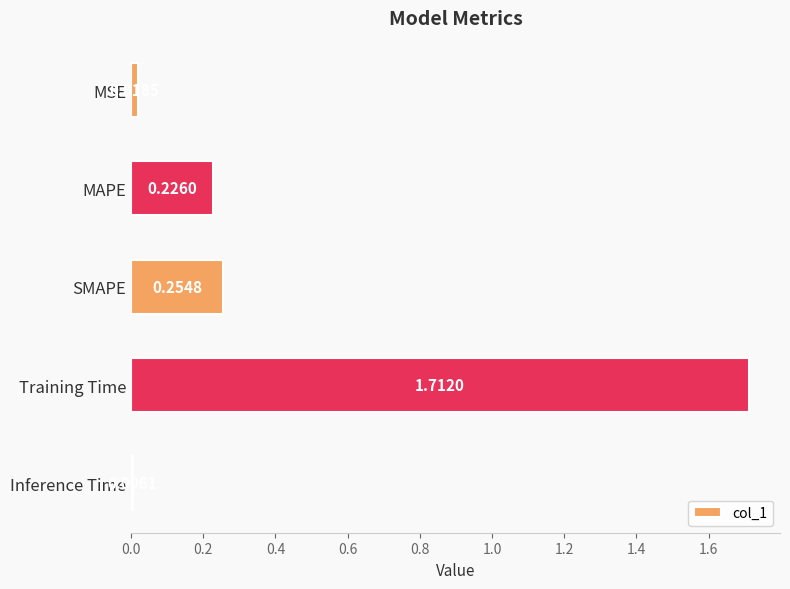

List the labels in order of value, smallest first.

Inference Time, MSE, MAPE, SMAPE, Training Time